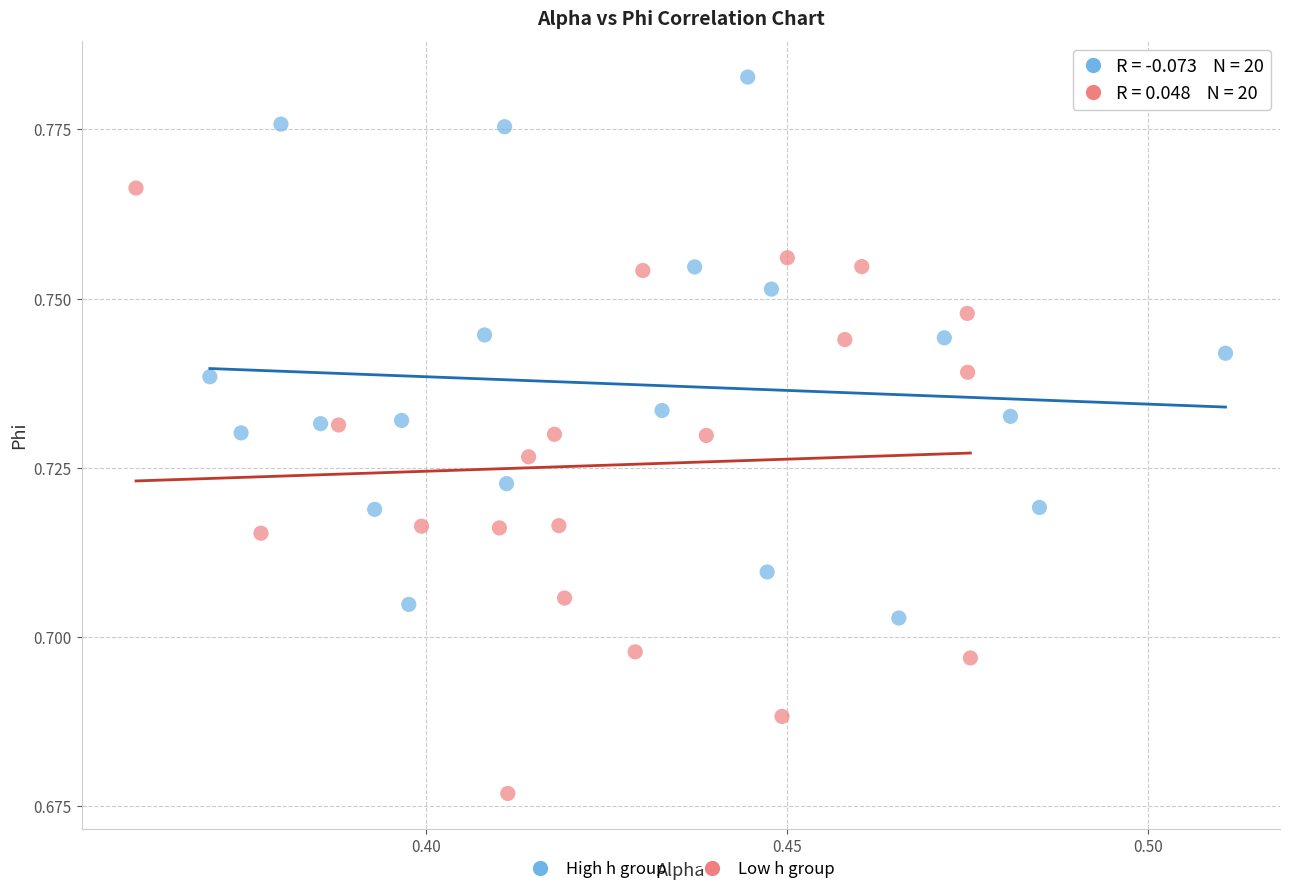

Which series reaches the minimum Y coordinate?

Low h group